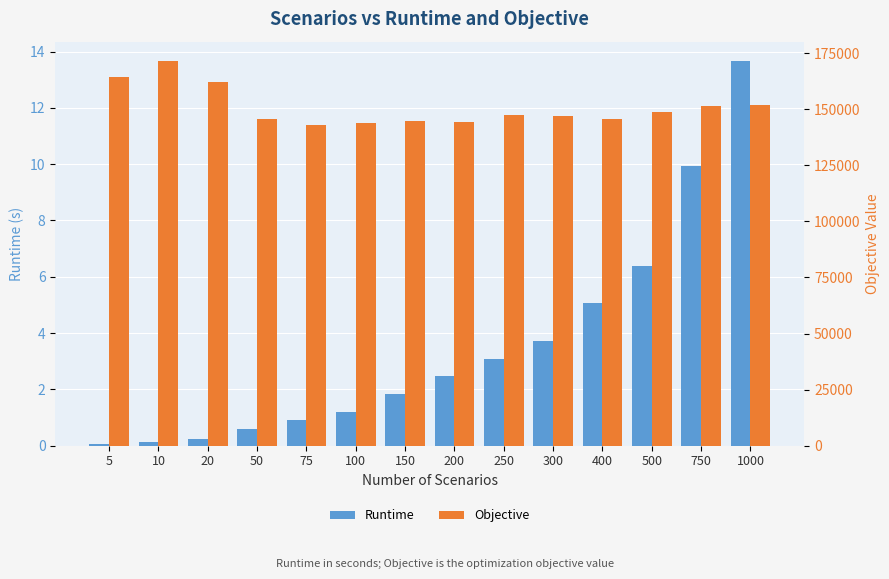

Rank the series at 750 from lowest to highest value.

Runtime, Objective